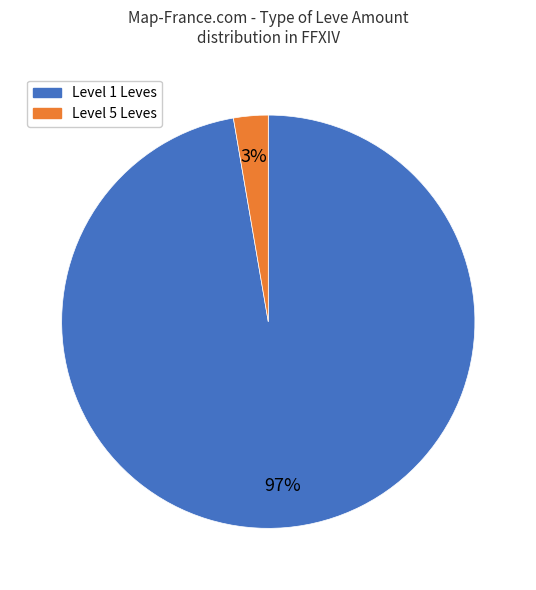

Does any single category account for the majority?

Yes